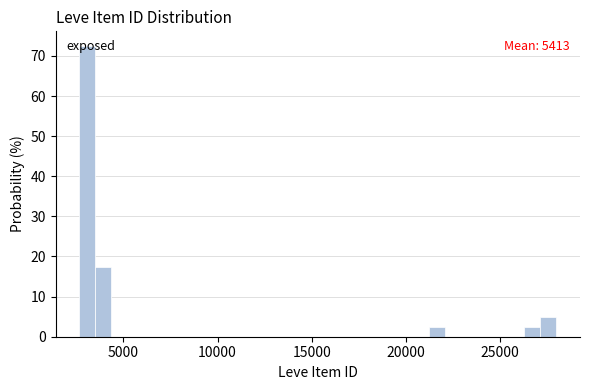

Read against the x-axis, roughly where is the centre of the tallest bar?

3000